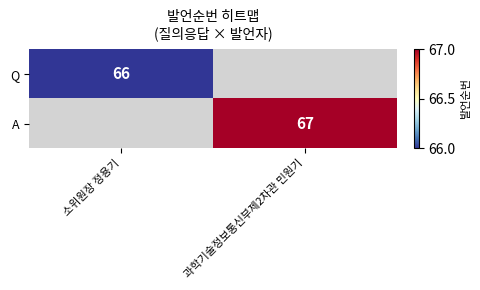

The A series shows 67 at 과학기술정보통신부제2차관 민원기. True or false?

True